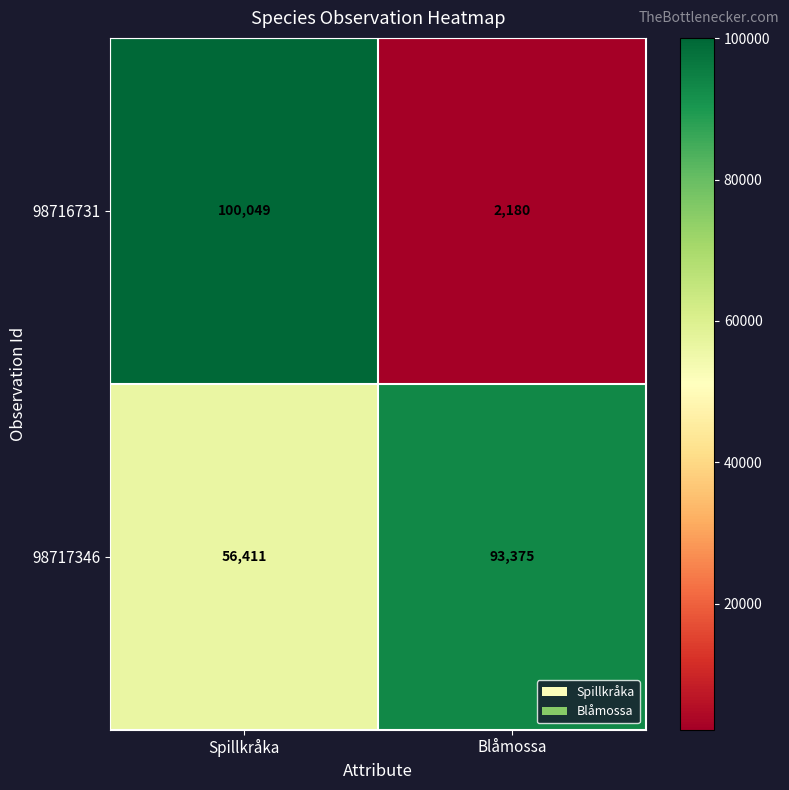

Is it true that 98717346 equals 78493 at Spillkråka?

False